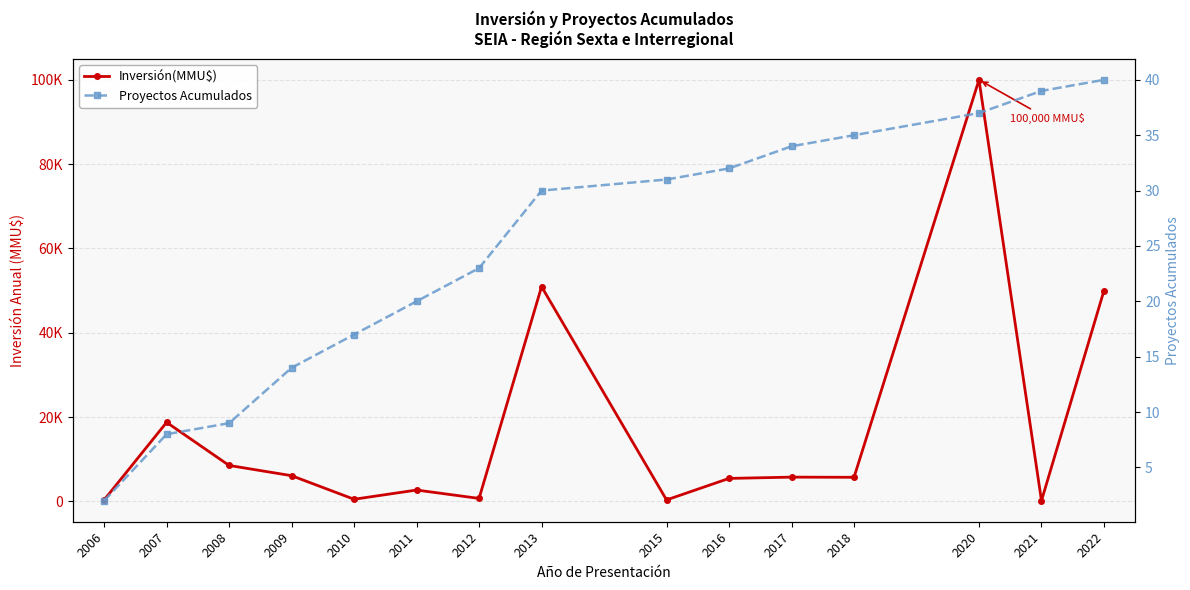

What is the maximum value for Proyectos Acumulados?

40